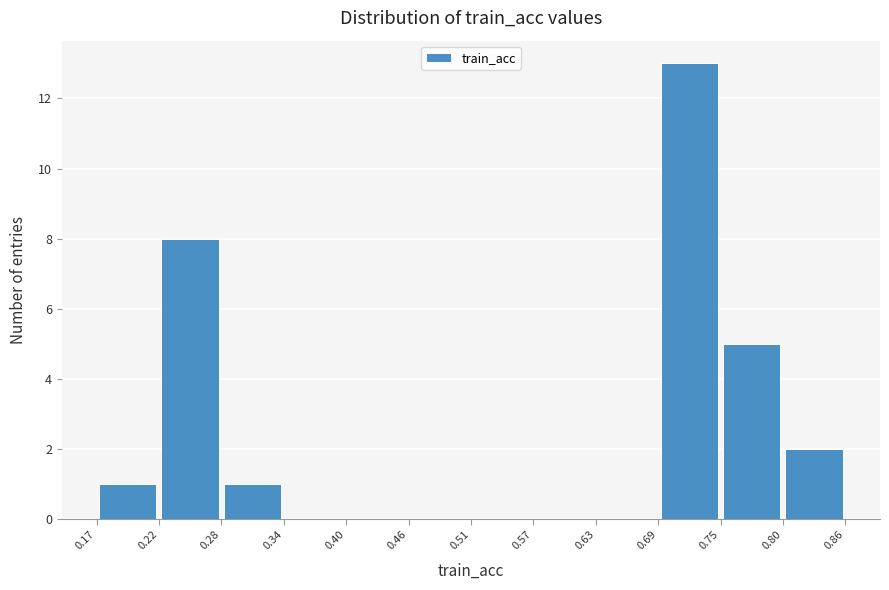

Reading left to right, transcribe this chart: for each bar, give the range it covers on the x-axis and its height. The values are not printed on the chart, so give them approximately, as read against the axis.

0.17 to 0.22: 1
0.22 to 0.28: 8
0.28 to 0.34: 1
0.34 to 0.40: 0
0.40 to 0.46: 0
0.46 to 0.51: 0
0.51 to 0.57: 0
0.57 to 0.63: 0
0.63 to 0.69: 0
0.69 to 0.75: 13
0.75 to 0.80: 5
0.80 to 0.86: 2